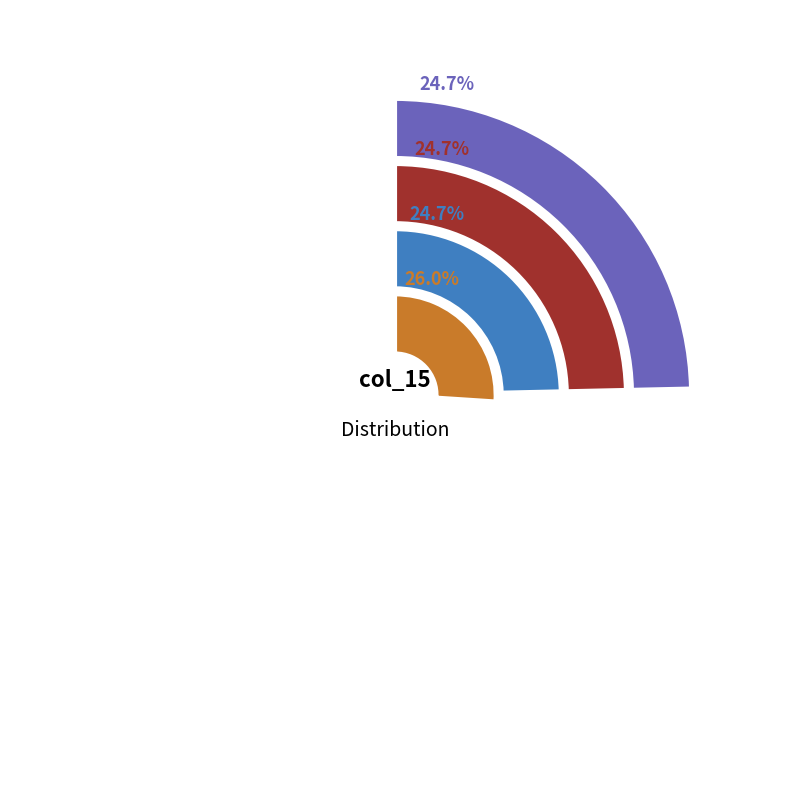

Which series has the largest range (max minus min)?

col_15